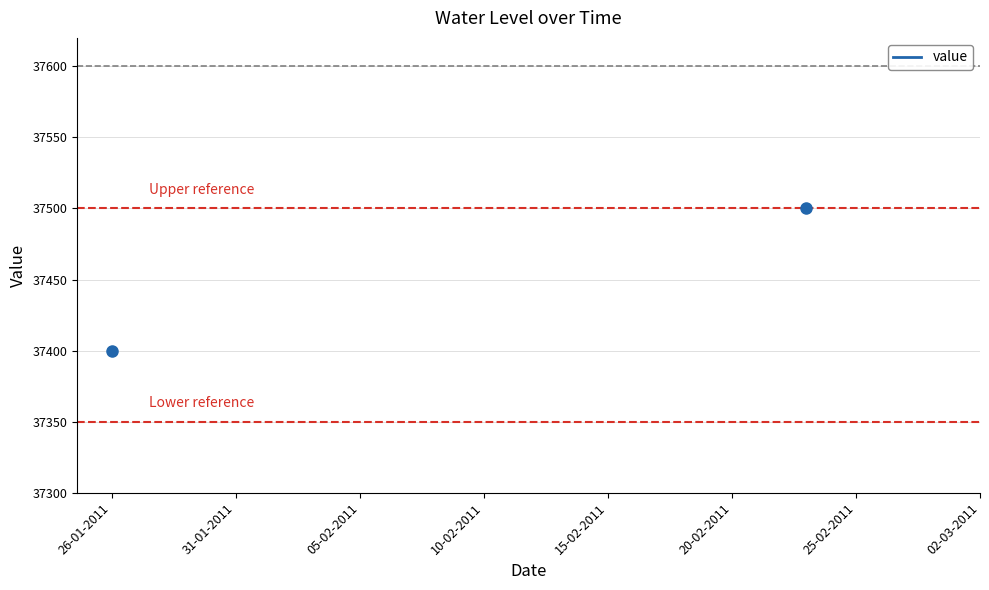

What is the difference between the maximum and minimum values?

100.0